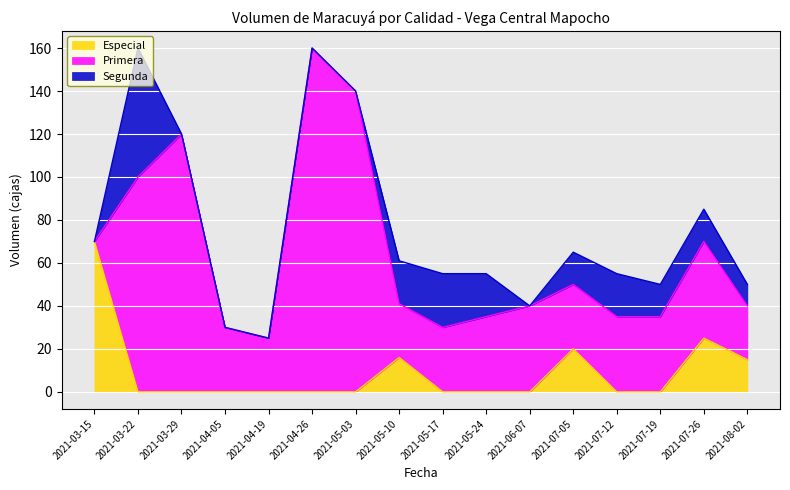

What is the label of the 19th point from the left?

2021-08-02